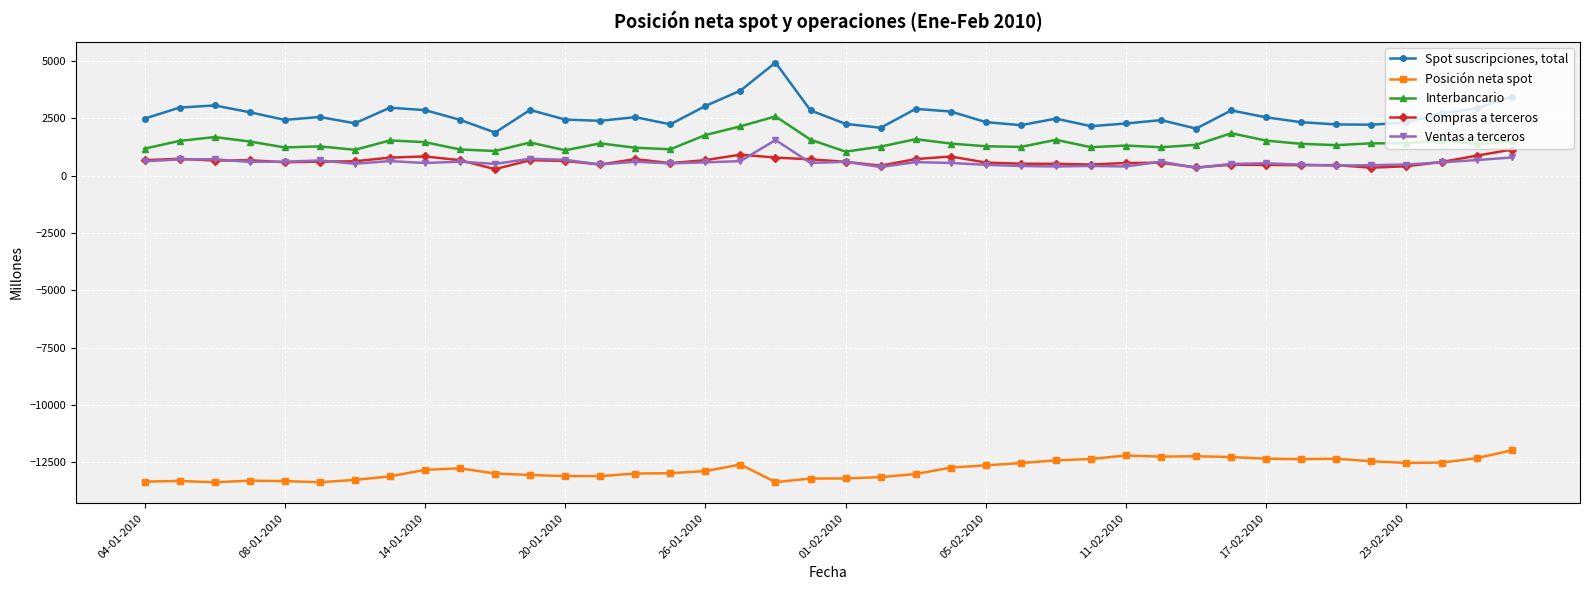

Which series has the largest total across all categories?

Spot suscripciones, total